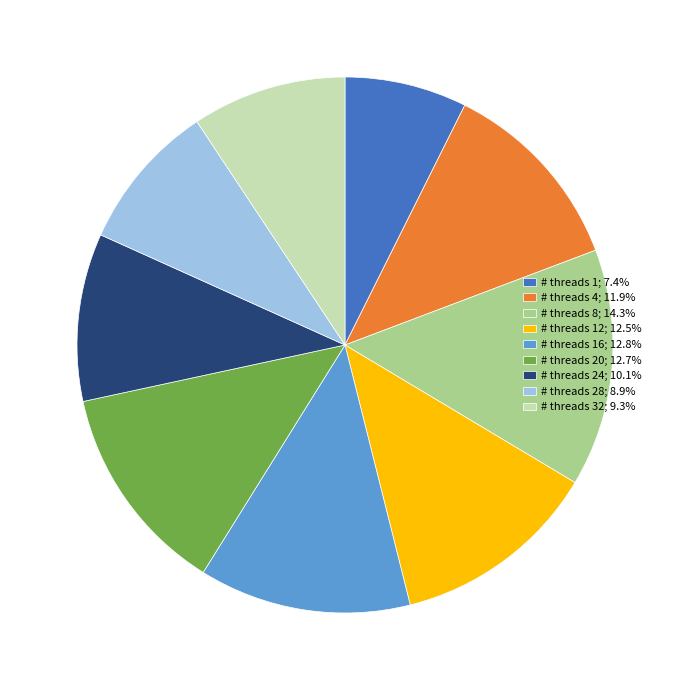

Is there any slice that represents more than half of the pie?

No